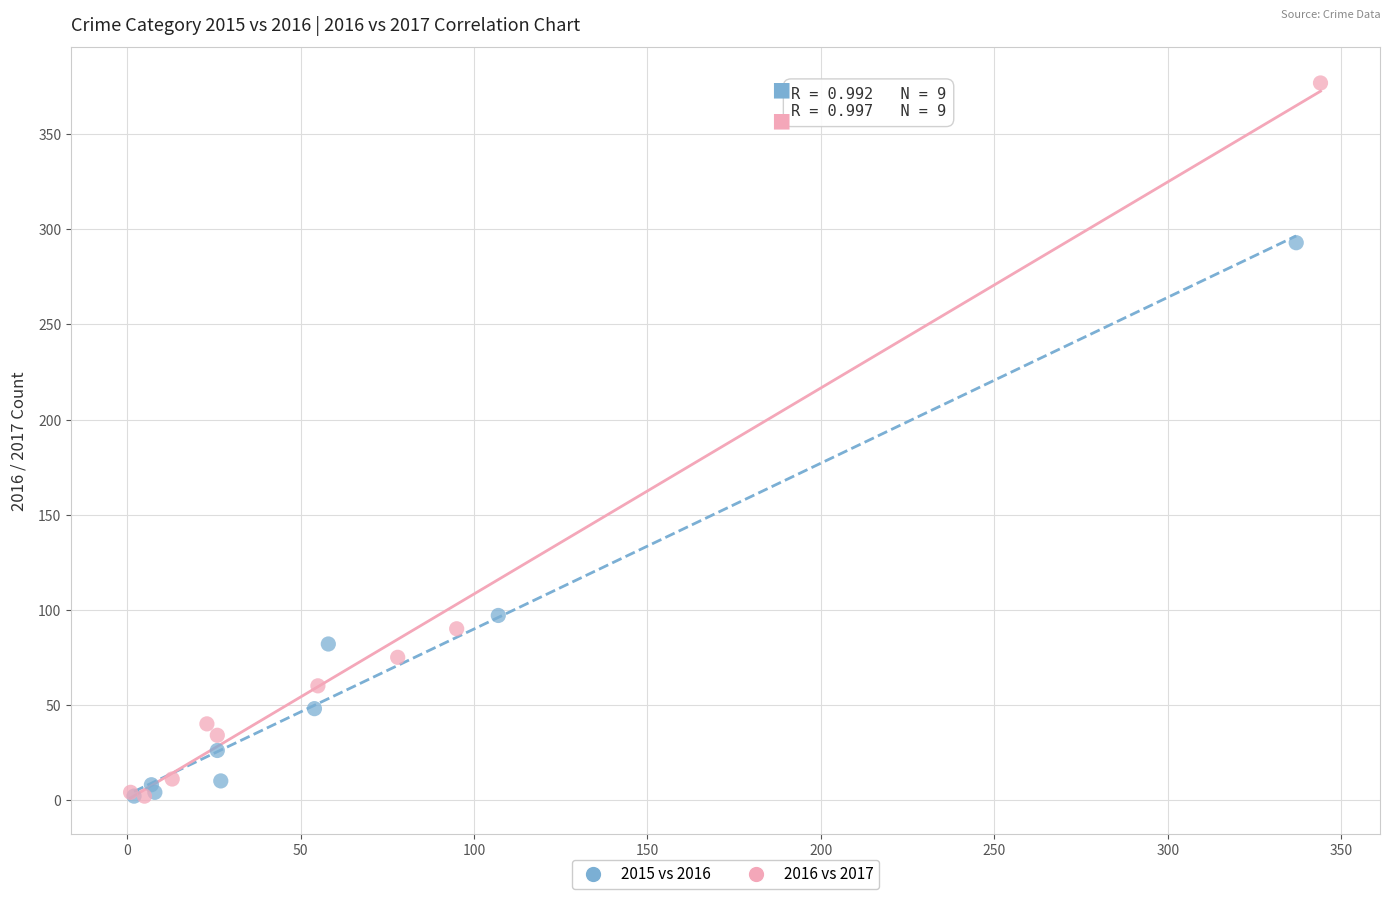

Which series reaches the maximum Y coordinate?

2016 vs 2017